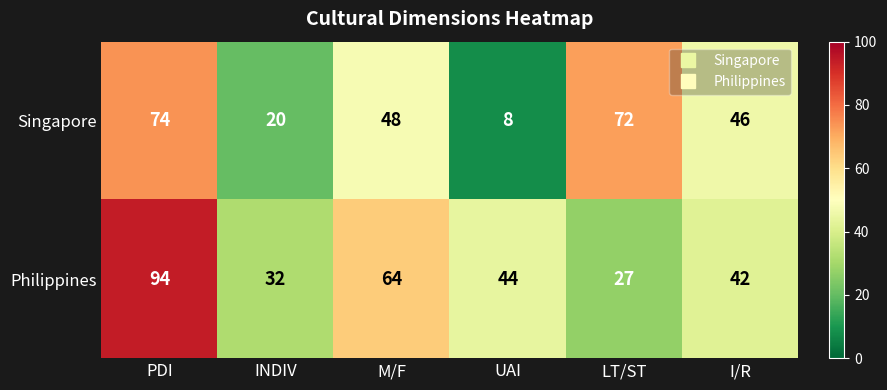

Which category has the lowest value in the Philippines series?

LT/ST